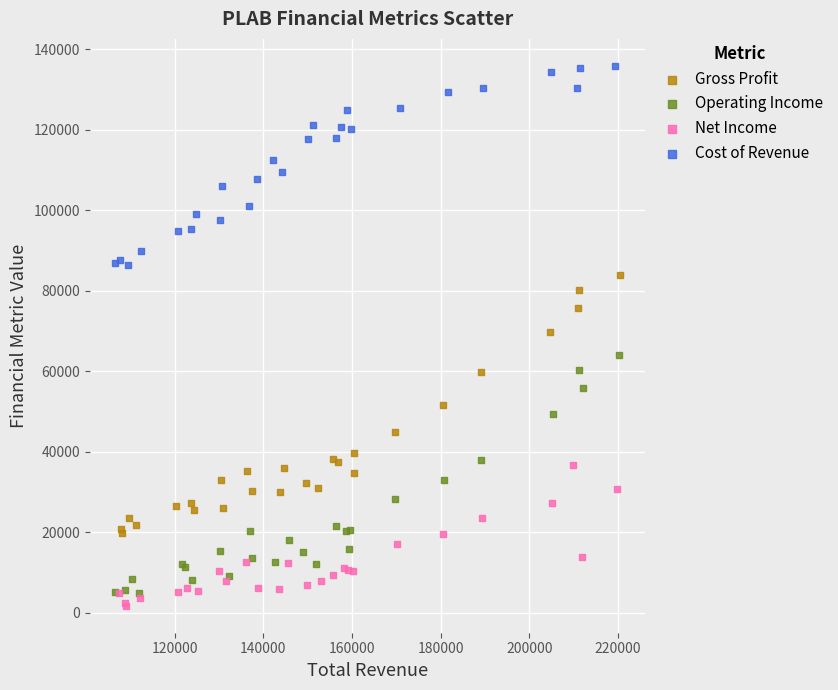

Which series has the widest spread of Y values?

Gross Profit